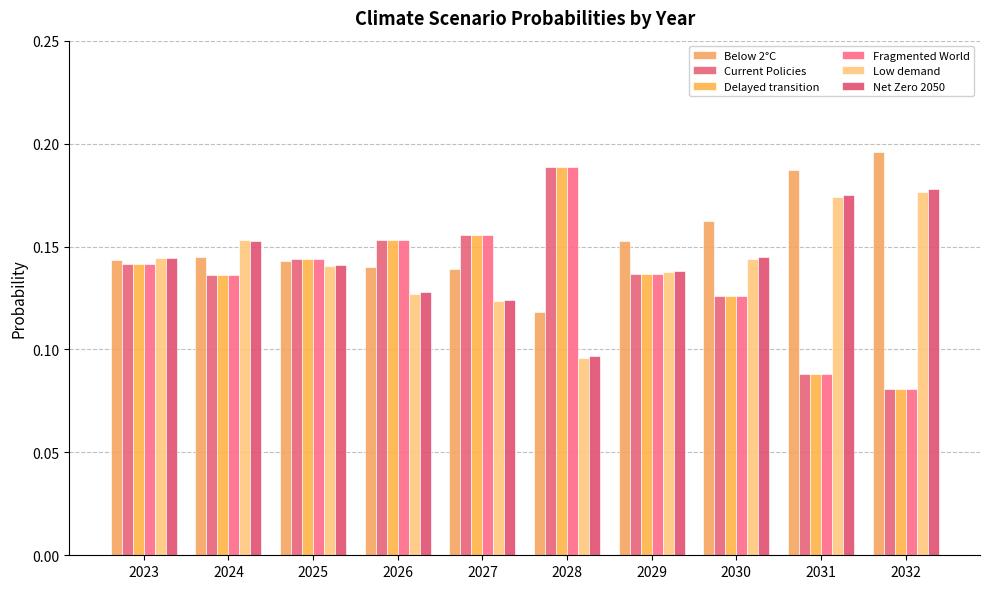

Which series changed the most between 2025 and 2029?

Below 2°C